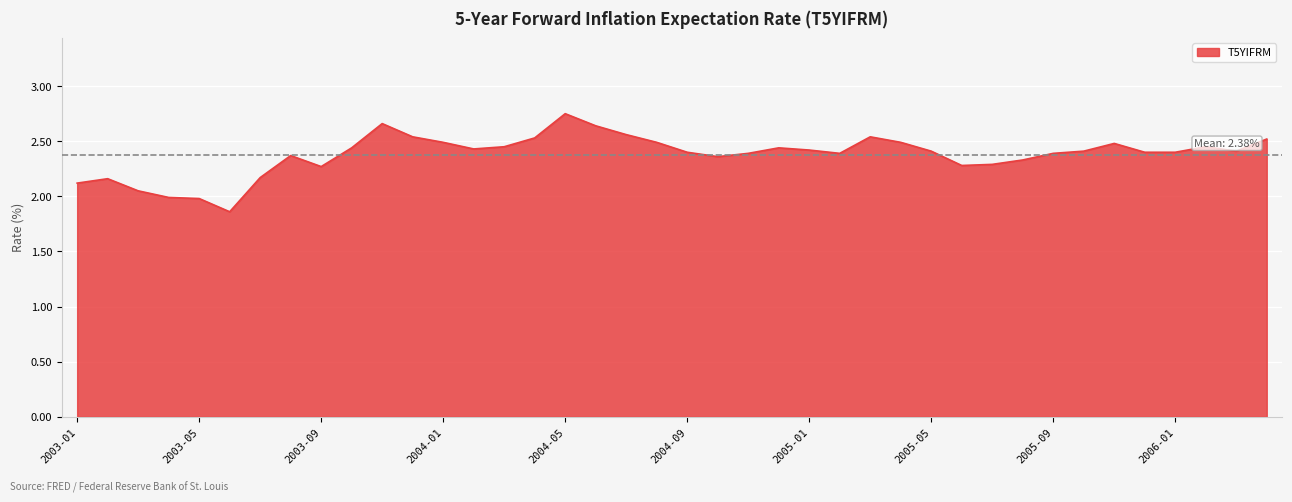

Rank the categories by value from highest to lowest.

2004-05, 2003-11, 2004-06, 2004-07, 2003-12, 2005-03, 2004-04, 2006-04, 2004-01, 2004-08, 2005-04, 2005-11, 2004-03, 2006-02, 2003-10, 2004-12, 2004-02, 2005-01, 2005-05, 2005-10, 2006-03, 2004-09, 2005-12, 2006-01, 2004-11, 2005-02, 2005-09, 2003-08, 2004-10, 2005-08, 2005-07, 2005-06, 2003-09, 2003-07, 2003-02, 2003-01, 2003-03, 2003-04, 2003-05, 2003-06